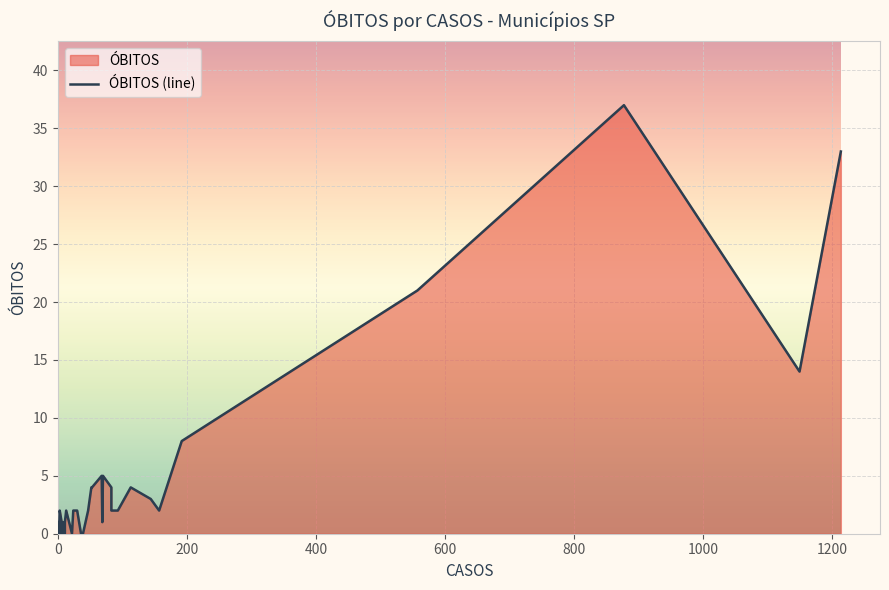

Is it true that the value at 33 is 2?

False